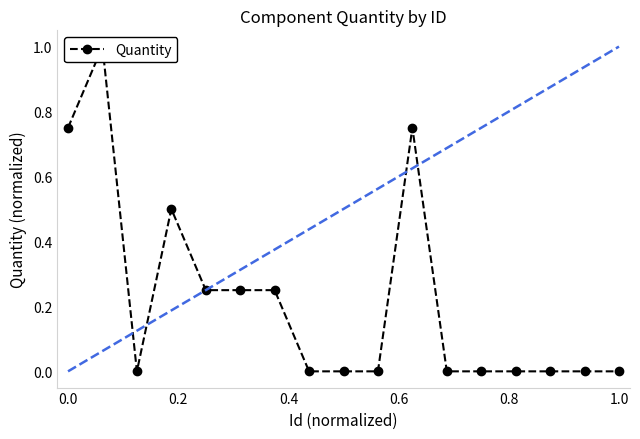

True or false: the data shows 0.4 at 1.0.

False